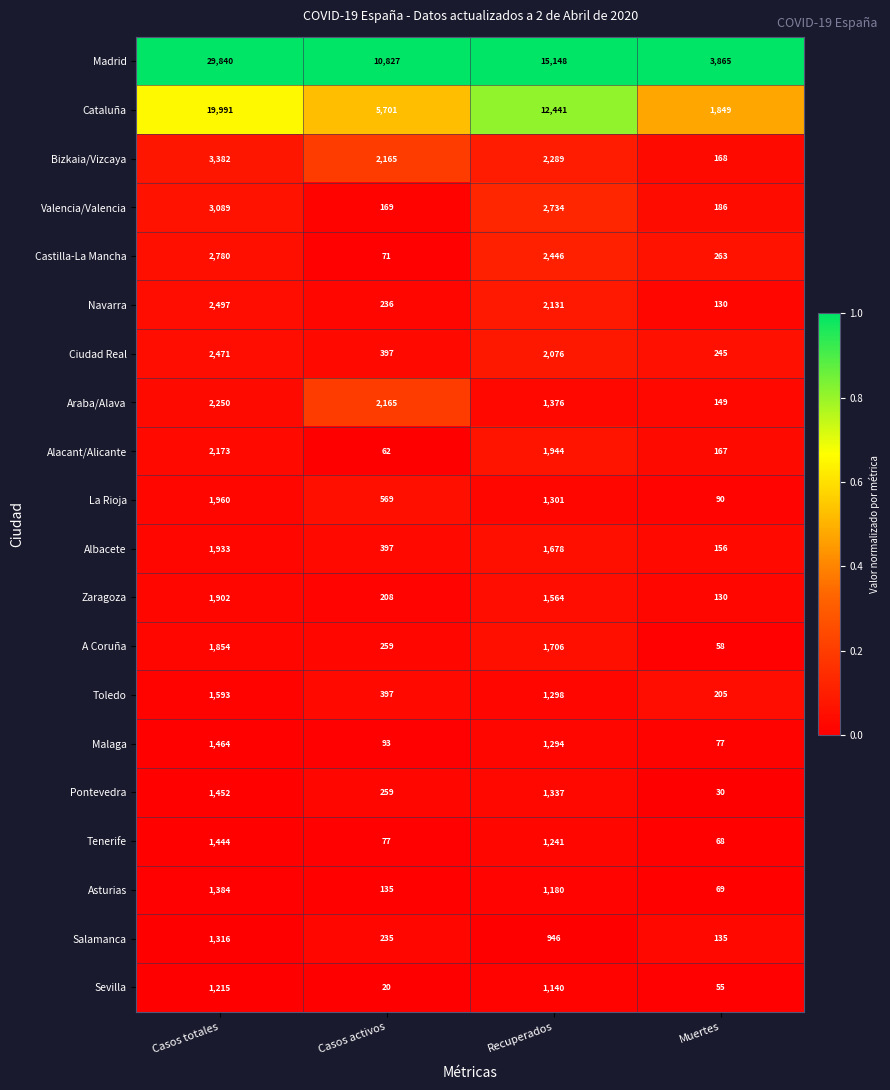

What is the total value across all series at Recuperados?

57270